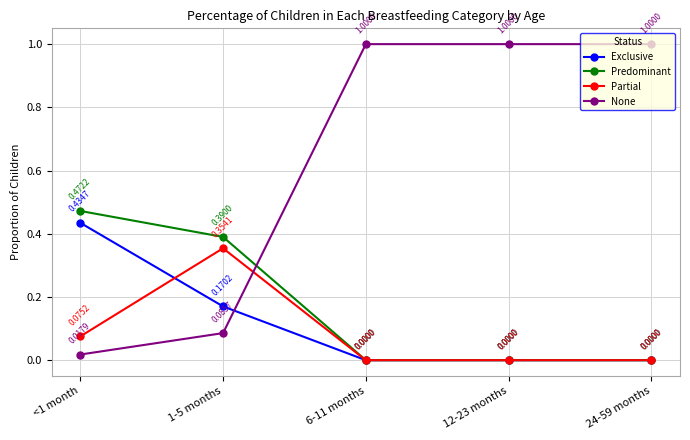

How many data points does each series have?

5